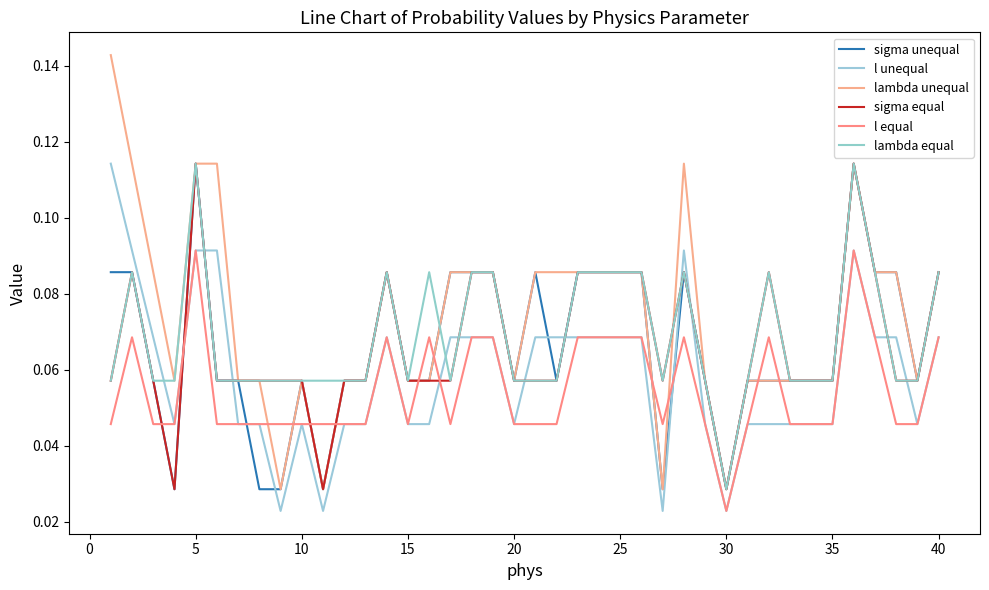

Is this an area chart (filled region under the line)?

No